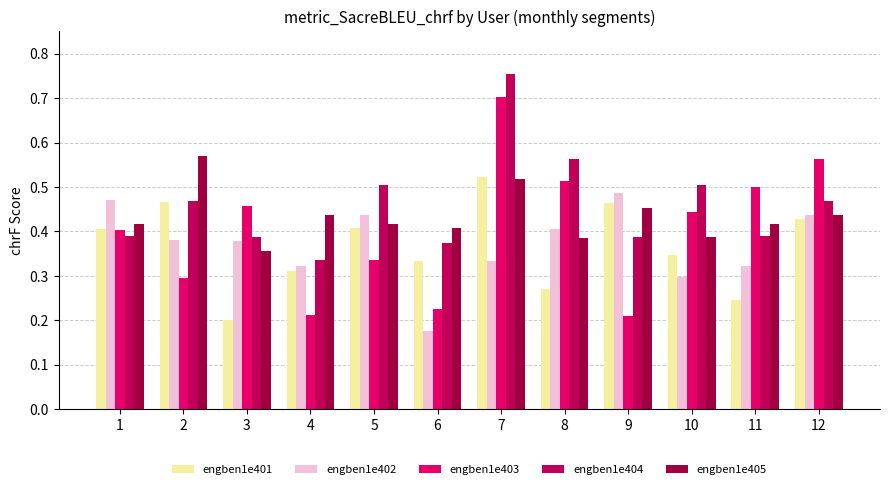

At which category is the sum across all series the highest?

7